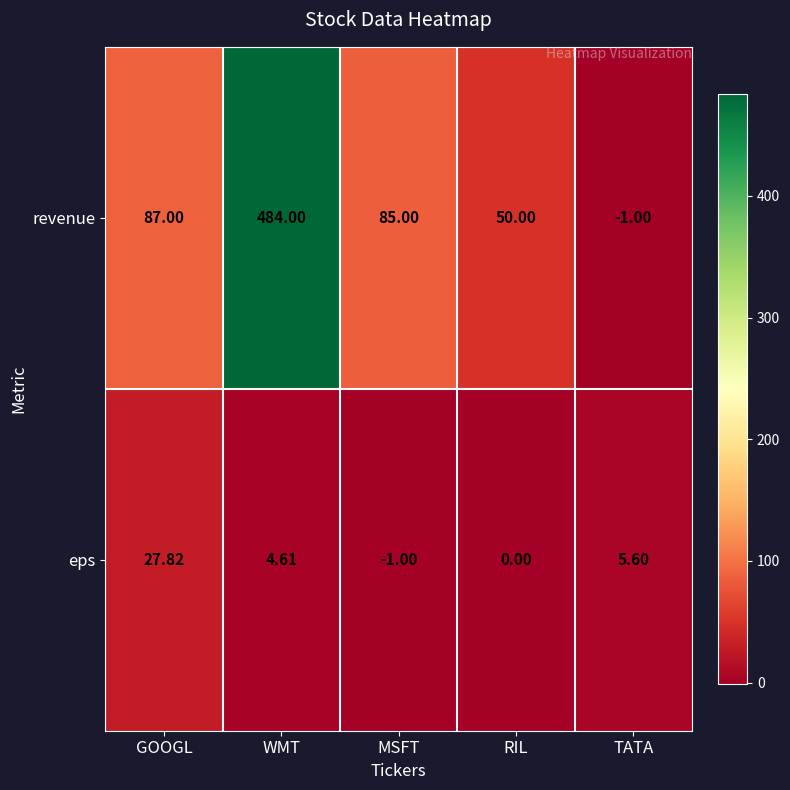

At which label does eps reach its minimum?

MSFT